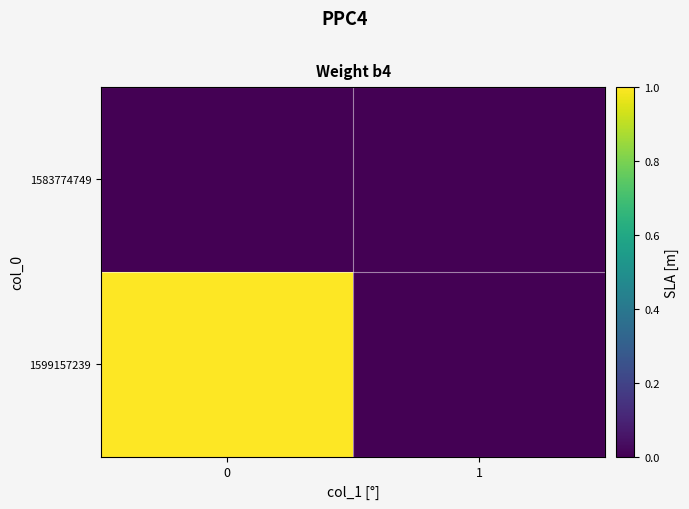

At 1, list the series in order from smallest to largest.

1583774749, 1599157239